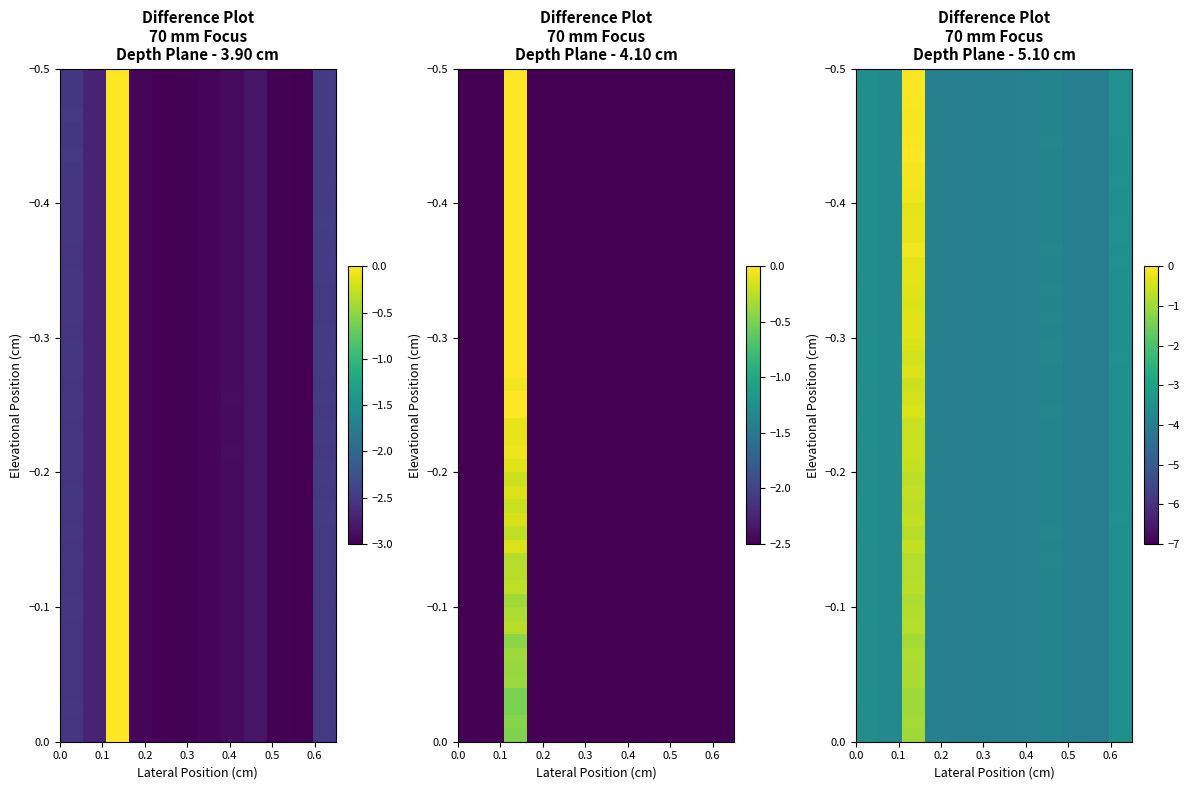

How many values are below zero?

11